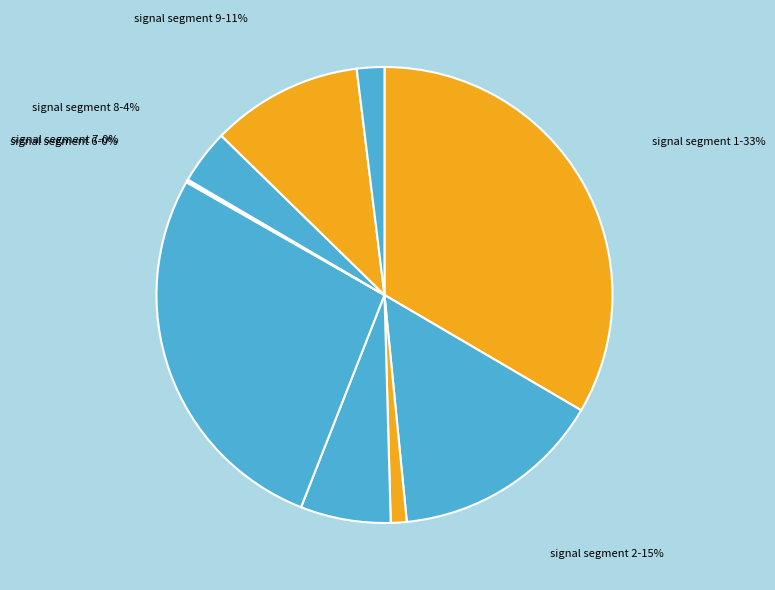

Which category has the biggest portion of the pie?

signal segment 1